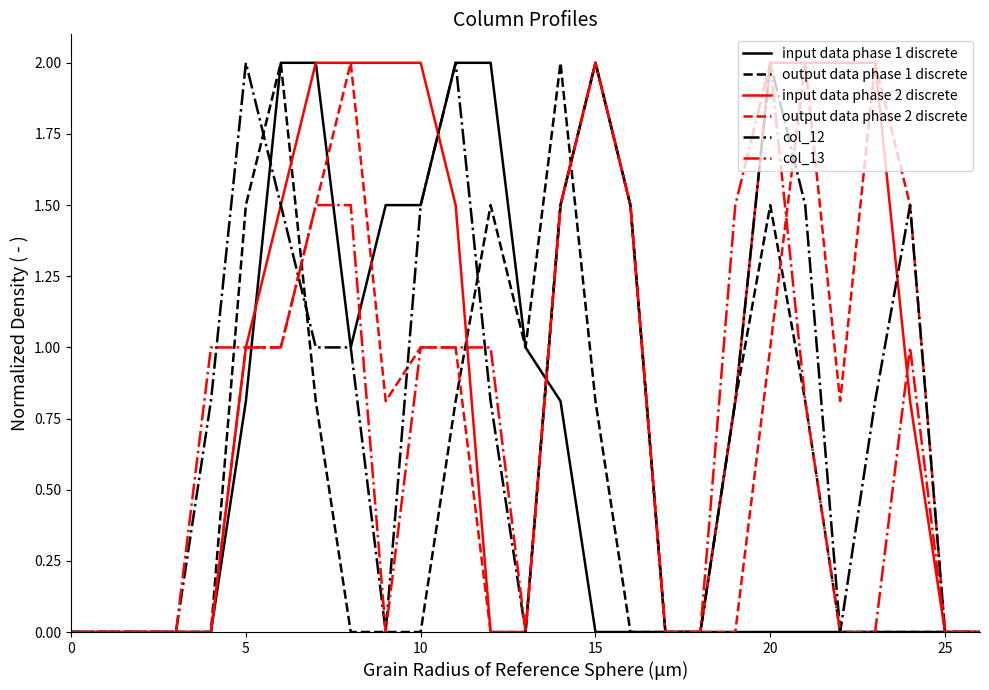

How many lines are shown in the chart?

6